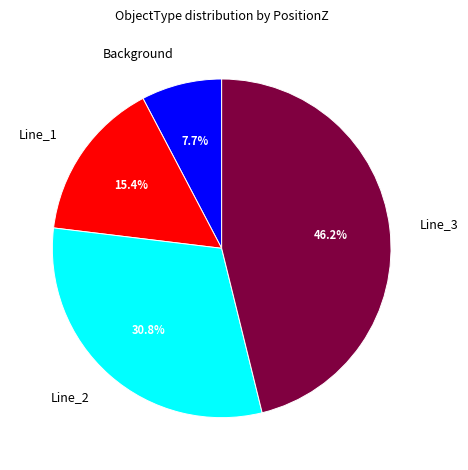

To the nearest percent, what is the difference between the Line_1 and Background slice percentages?

8%